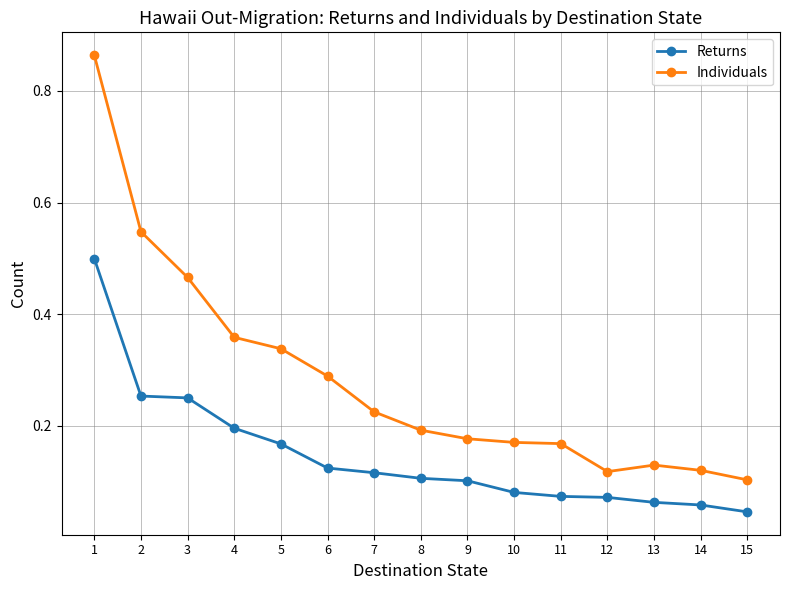

Does the chart display data point markers on the line(s)?

Yes